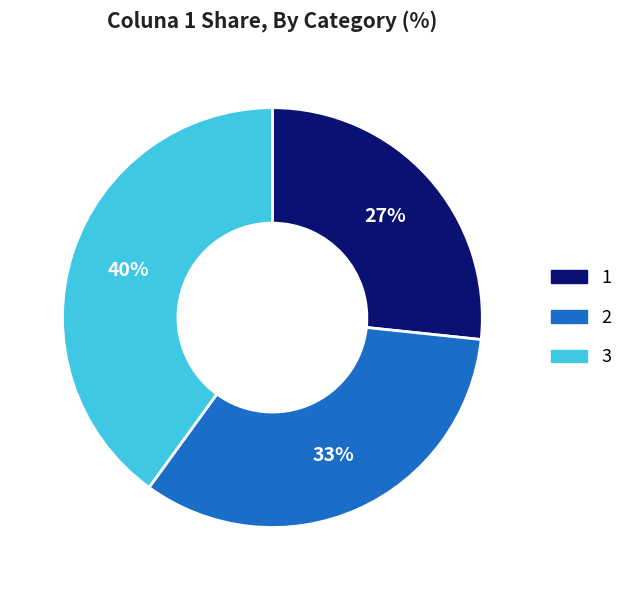

To the nearest percent, what is the difference between the 2 and 3 slice percentages?

7%